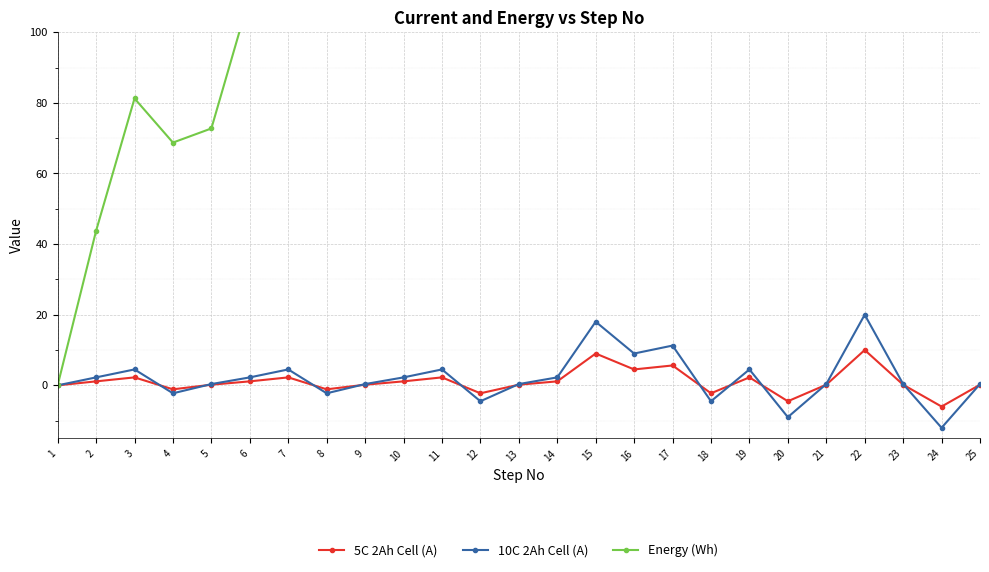

The 10C 2Ah Cell (A) series shows 4.5 at 11. True or false?

True